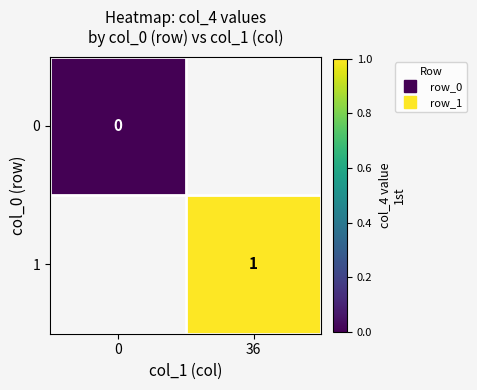

How many categories are shown in the chart?

2